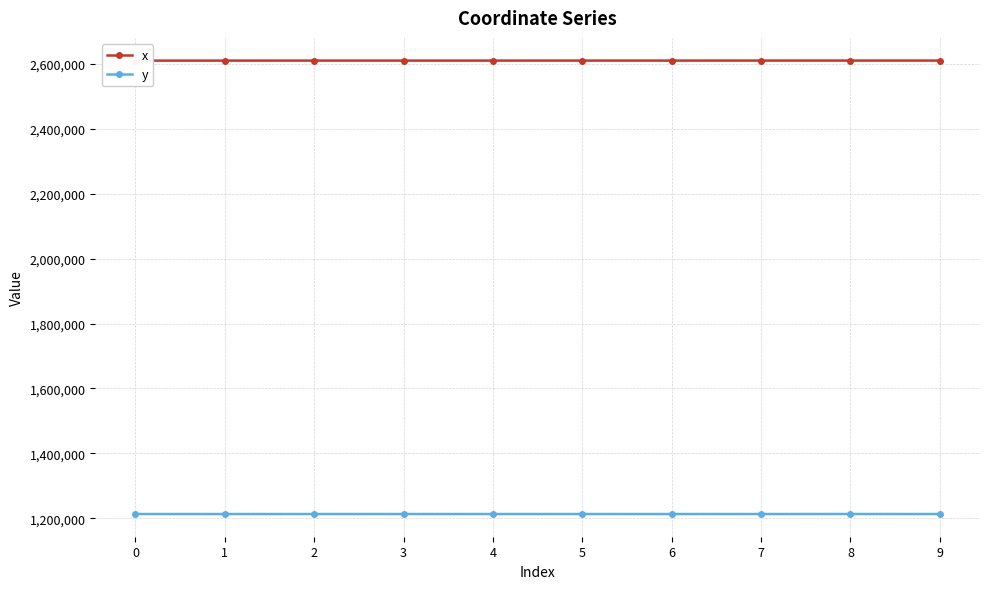

Reading left to right, extract all data points from this chart.

x: 0=2609698.1	1=2609707.3	2=2609738.9	3=2609722.2	4=2609723.3	5=2609763.8	6=2609752.7	7=2609813.9	8=2609855.6	9=2609823.1
y: 0=1213318.2	1=1213342.0	2=1213327.3	3=1213367.3	4=1213304.9	5=1213317.3	6=1213294.8	7=1213346.6	8=1213429.5	9=1213338.0